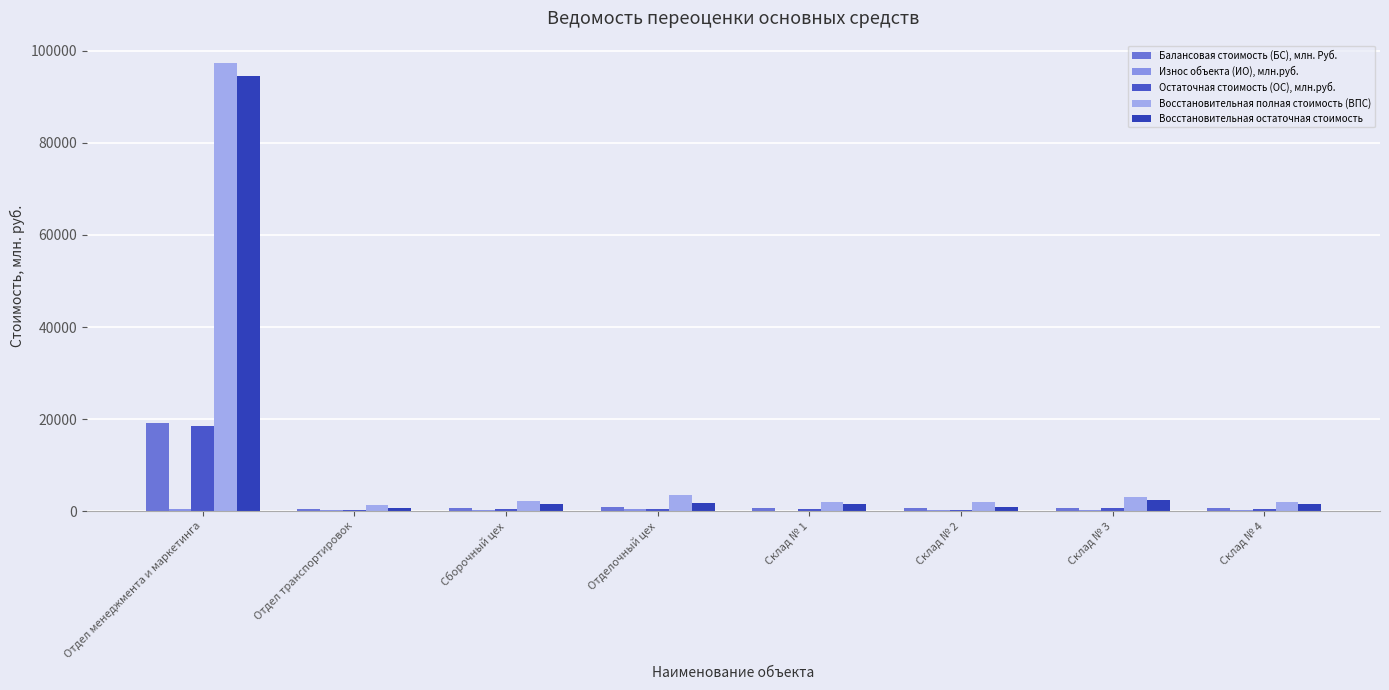

What is the spread (max minus min) of values at Отдел транспортировок?

1140.7